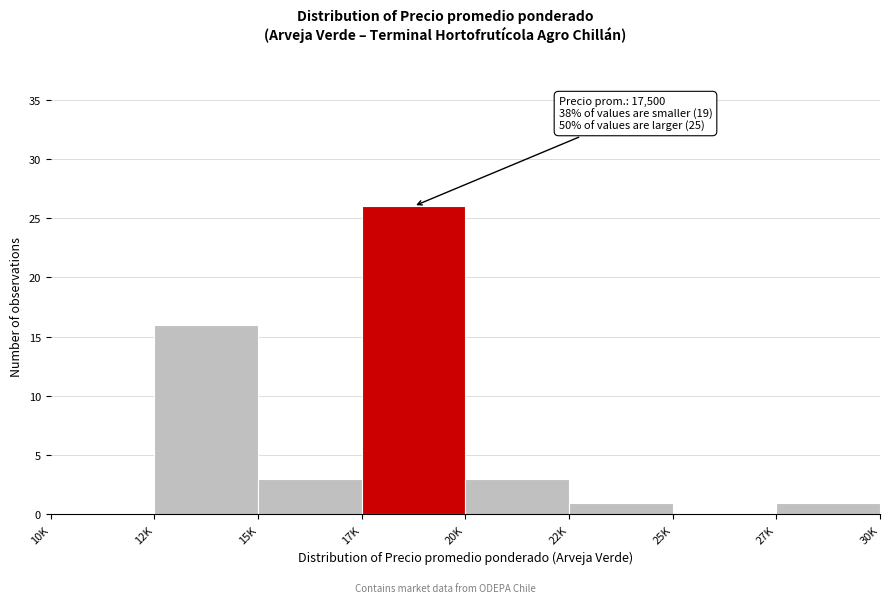

Reading right to left, list all the values displayed in this chart.

27K=1	25K=0	22K=1	20K=3	17K=26	15K=3	12K=16	10K=0